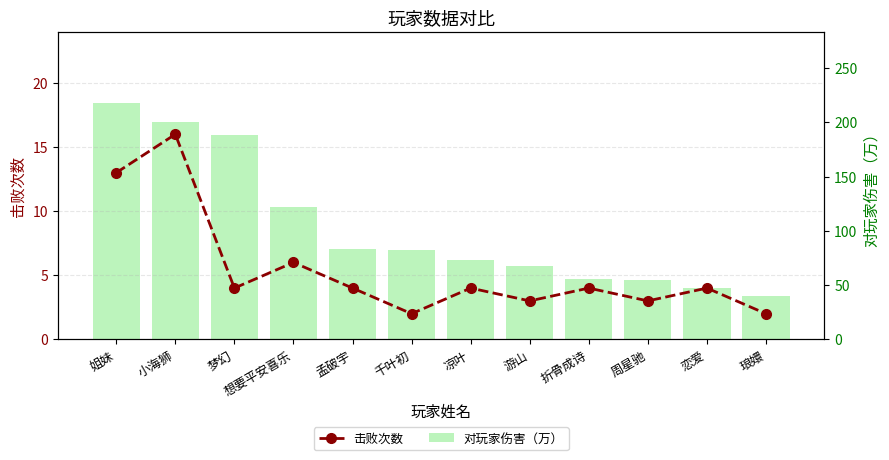

What value does the 击败次数 series have at 姐妹, to the nearest 5?

15